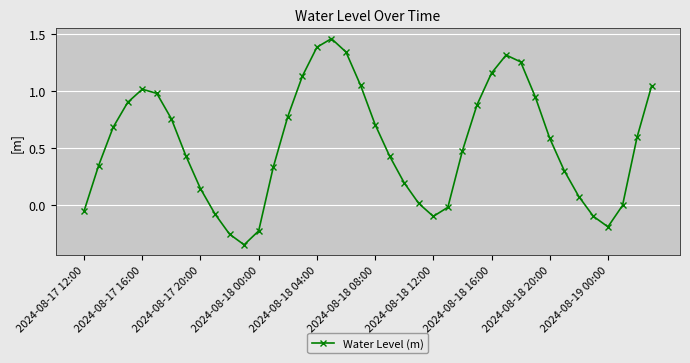

How many lines are shown in the chart?

1